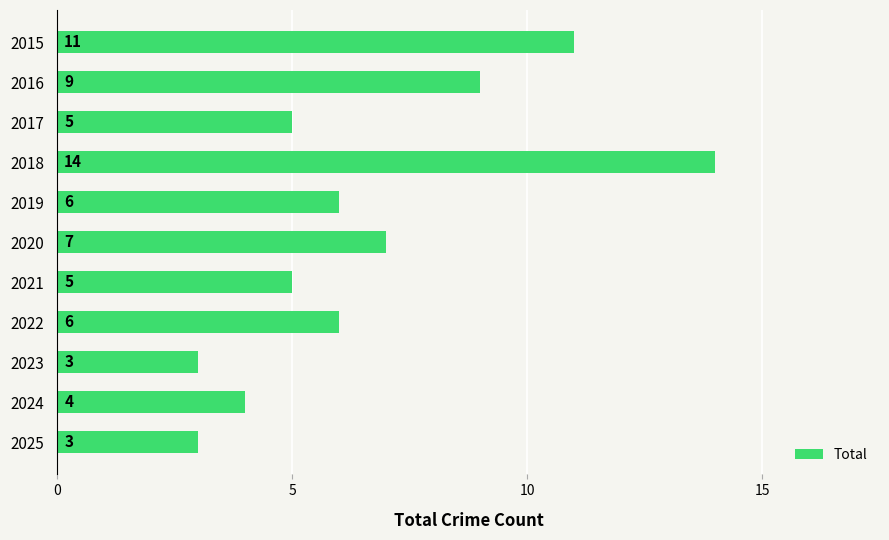

What is the value of the 3rd bar from the top?

5